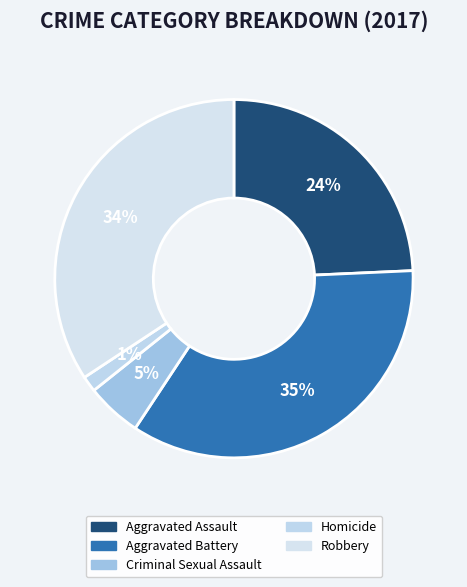

Is there any slice that represents more than half of the pie?

No